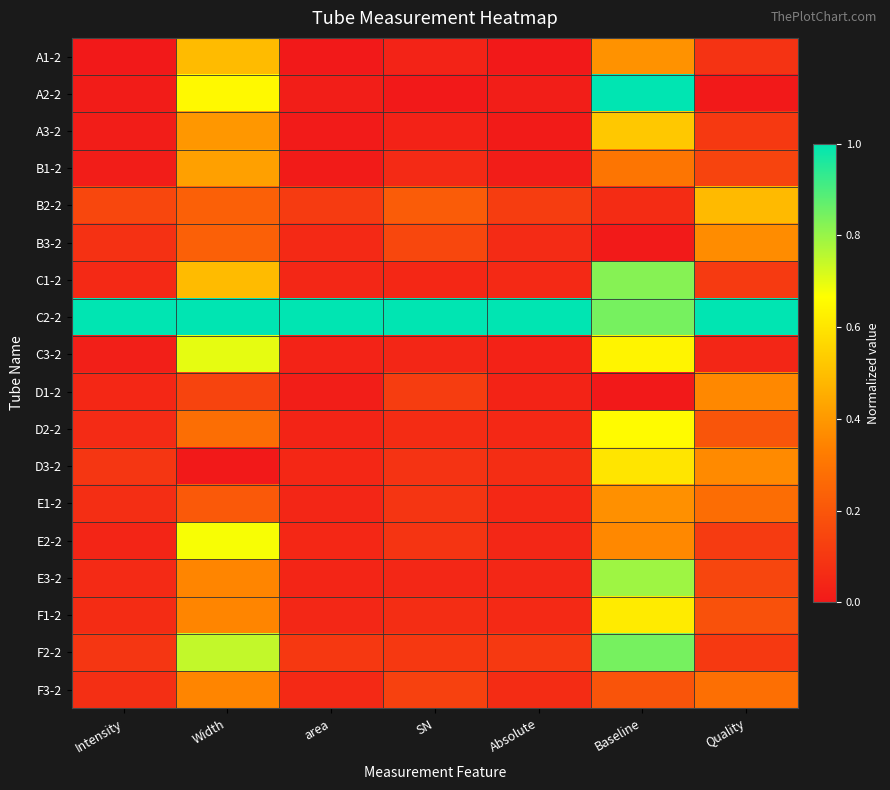

At how many categories does at least one series exceed 0?

7